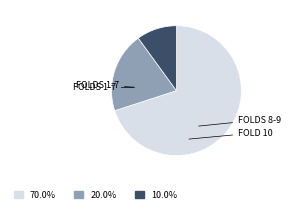

Is there any slice that represents more than half of the pie?

Yes